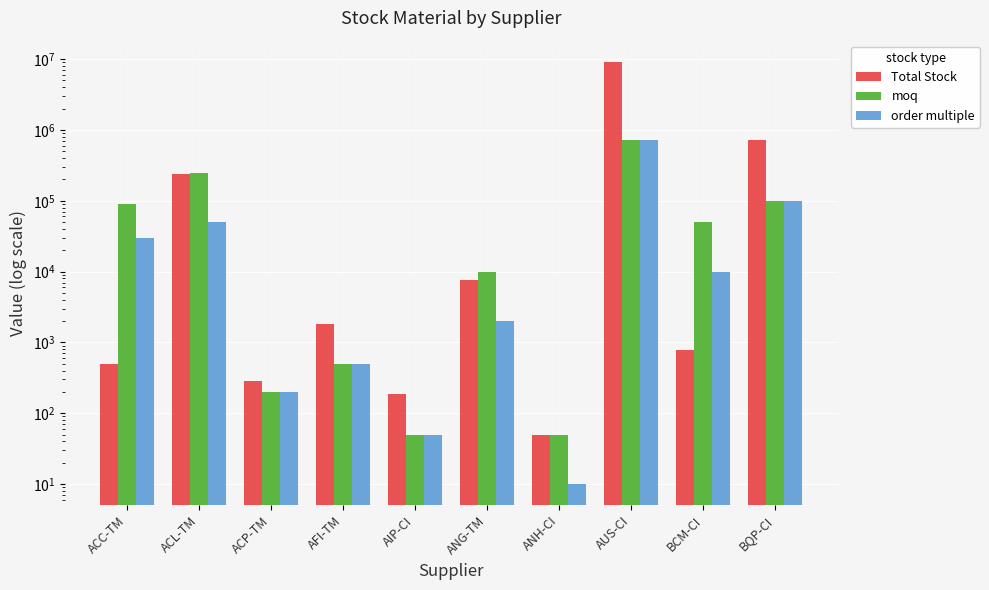

Is it true that moq equals 787 at AFI-TM?

False